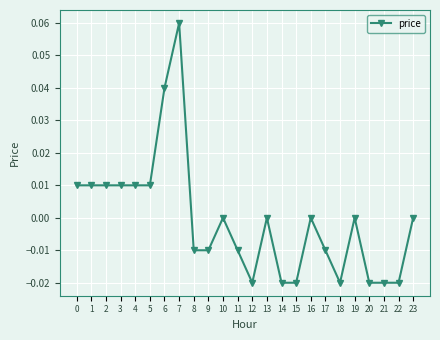

Count the number of categories in the chart.

24